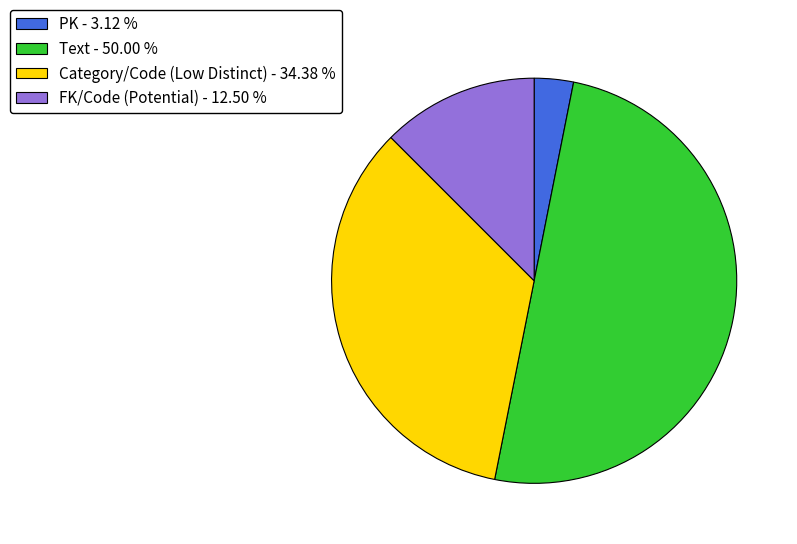

Rank the categories by value from lowest to highest.

PK, FK/Code (Potential), Category/Code (Low Distinct), Text